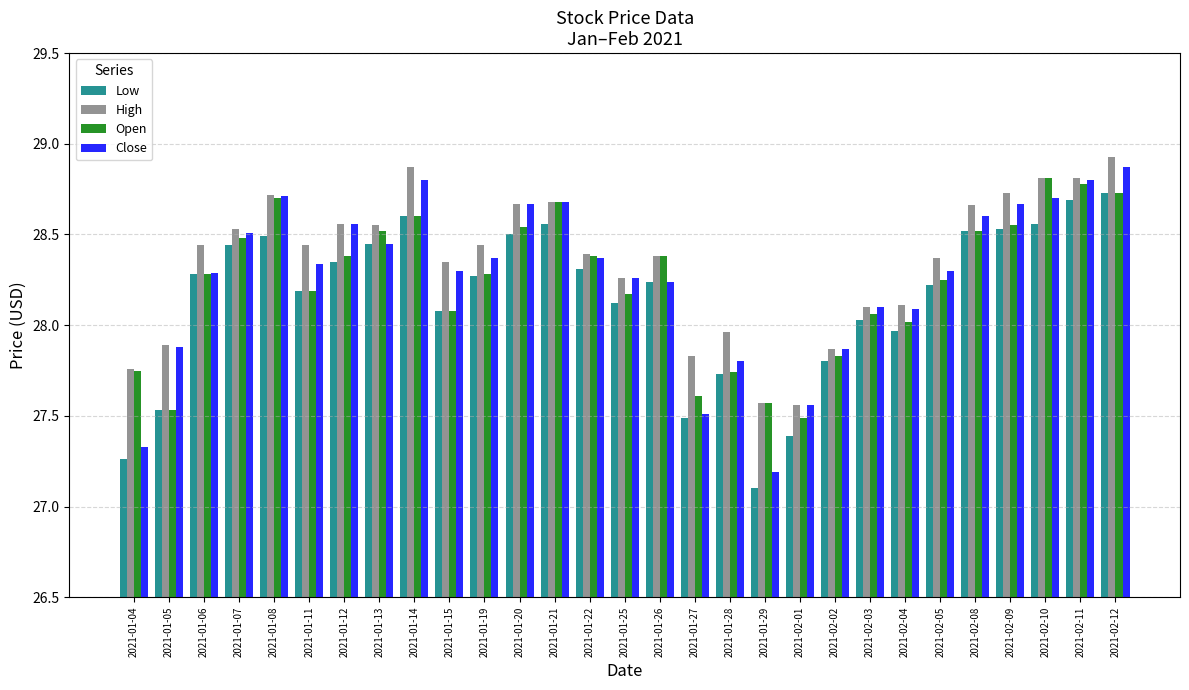

The Close series shows 28.5 at 2021-01-07. True or false?

True